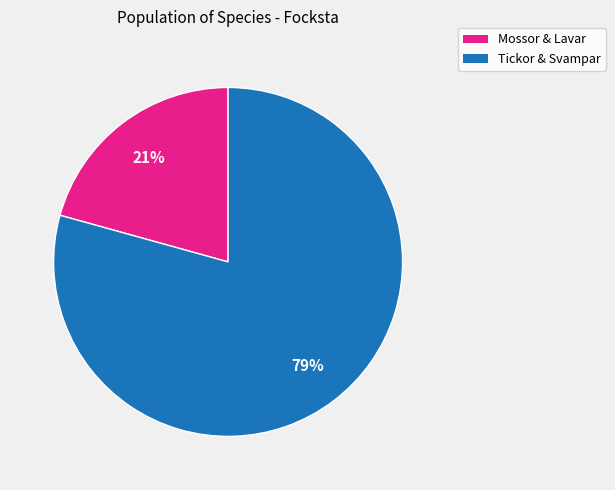

To the nearest percent, what is the average slice percentage?

50%